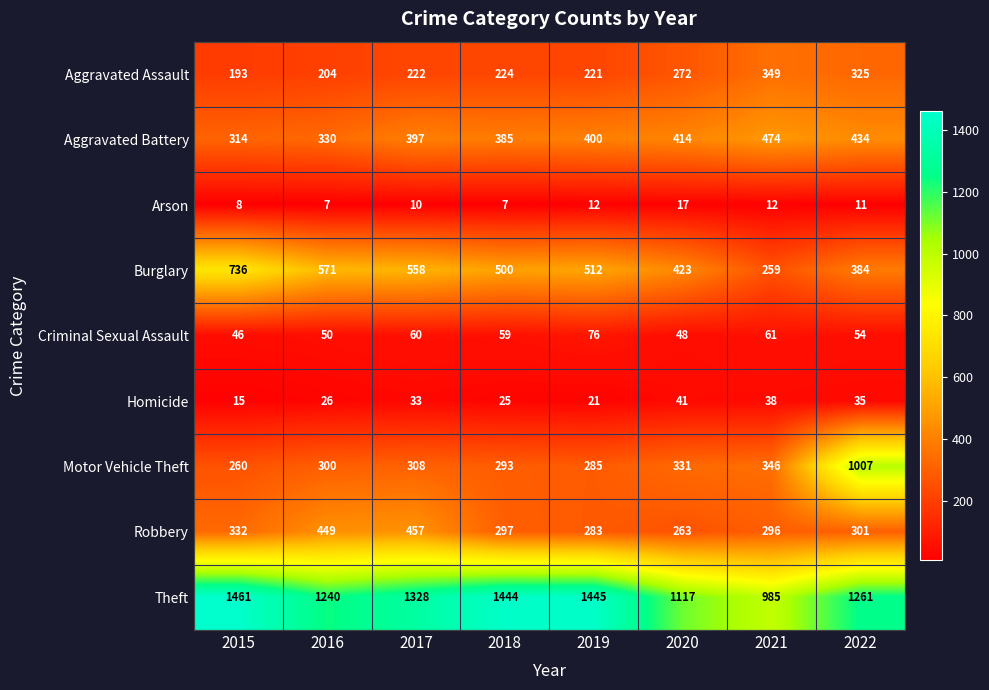

True or false: Arson has a value of 12 at 2019.

True